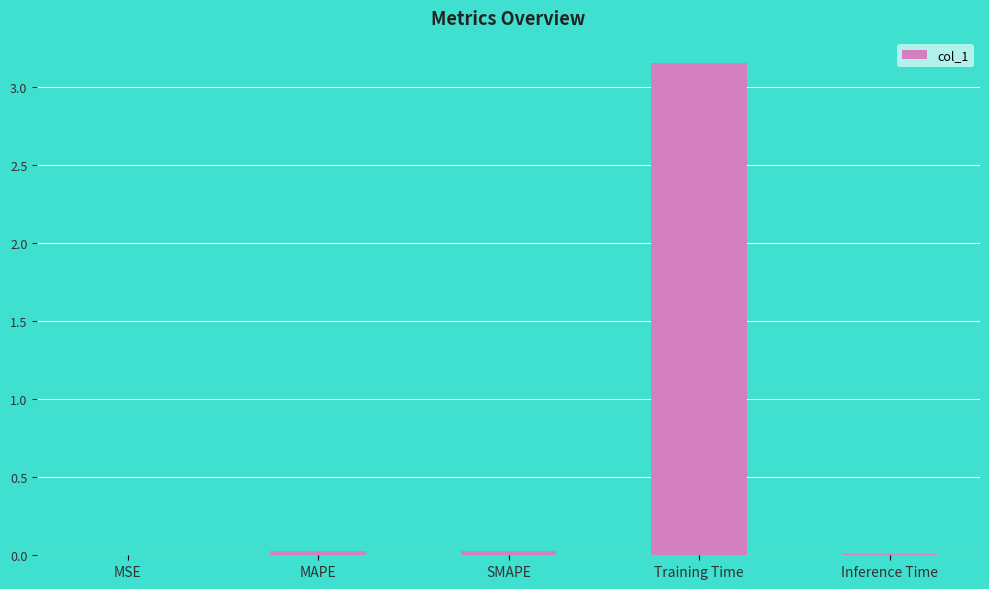

The value at SMAPE is 0.0. True or false?

True